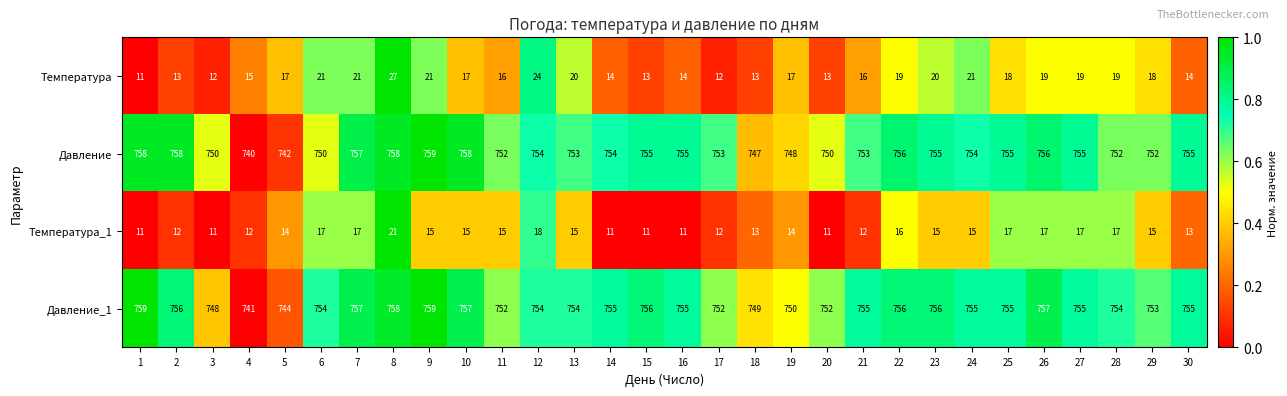

What is the difference between the maximum and minimum values in the Давление_1 series?

18